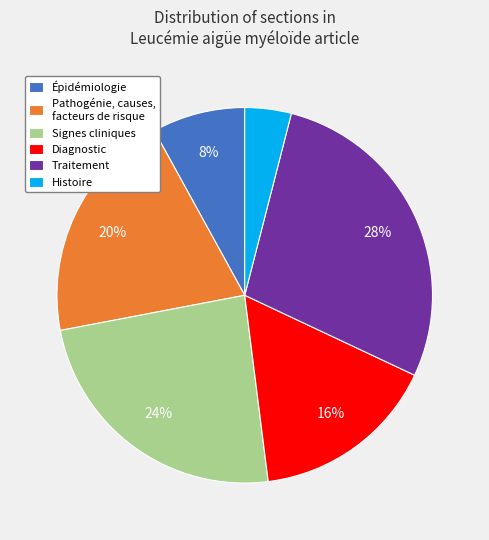

Is it true that Pathogénie, causes, facteurs de risque is 20% of the pie?

True